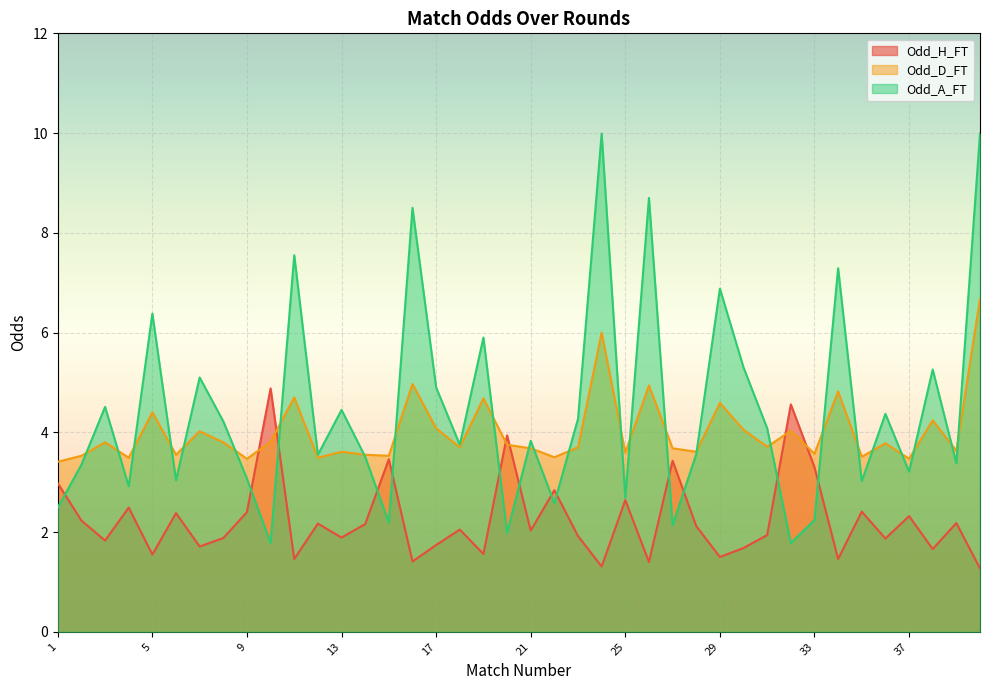

Which series ends up on top after the final intersection of Odd_A_FT and Odd_D_FT?

Odd_A_FT